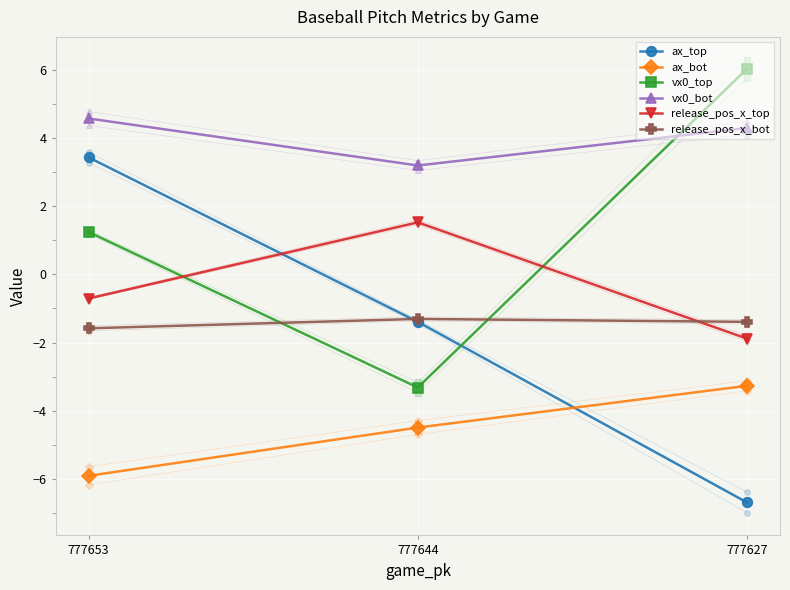

Is it true that vx0_bot equals 3.2 at 777644?

True